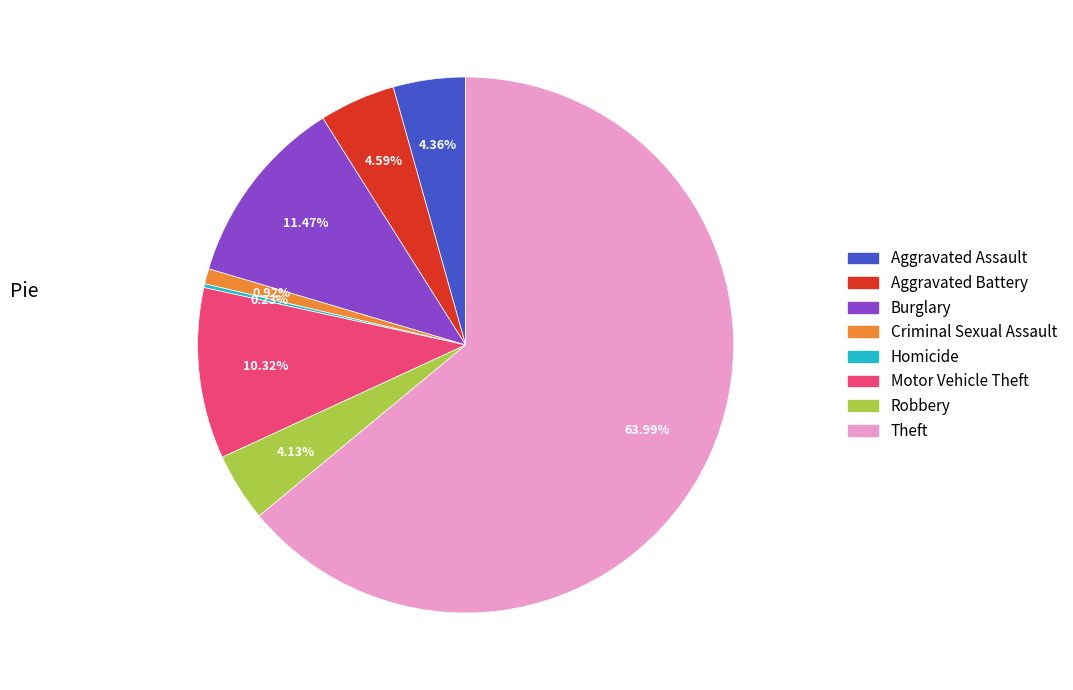

To the nearest percent, what is the difference between the largest and smallest slice percentages?

64%